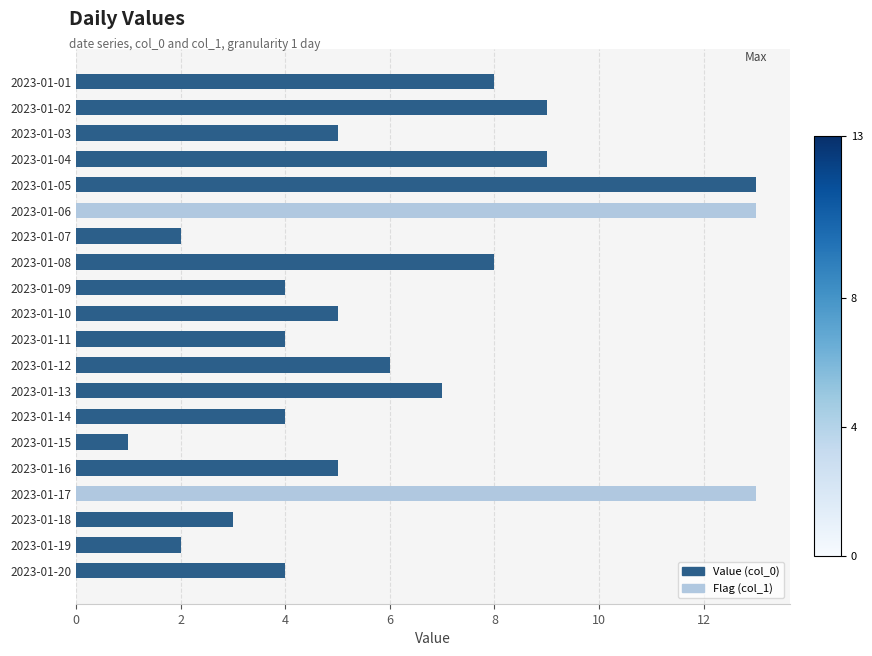

Is the value of Flag (col_1) at 2023-01-15 greater than the value of Value (col_0) at 2023-01-03?

No